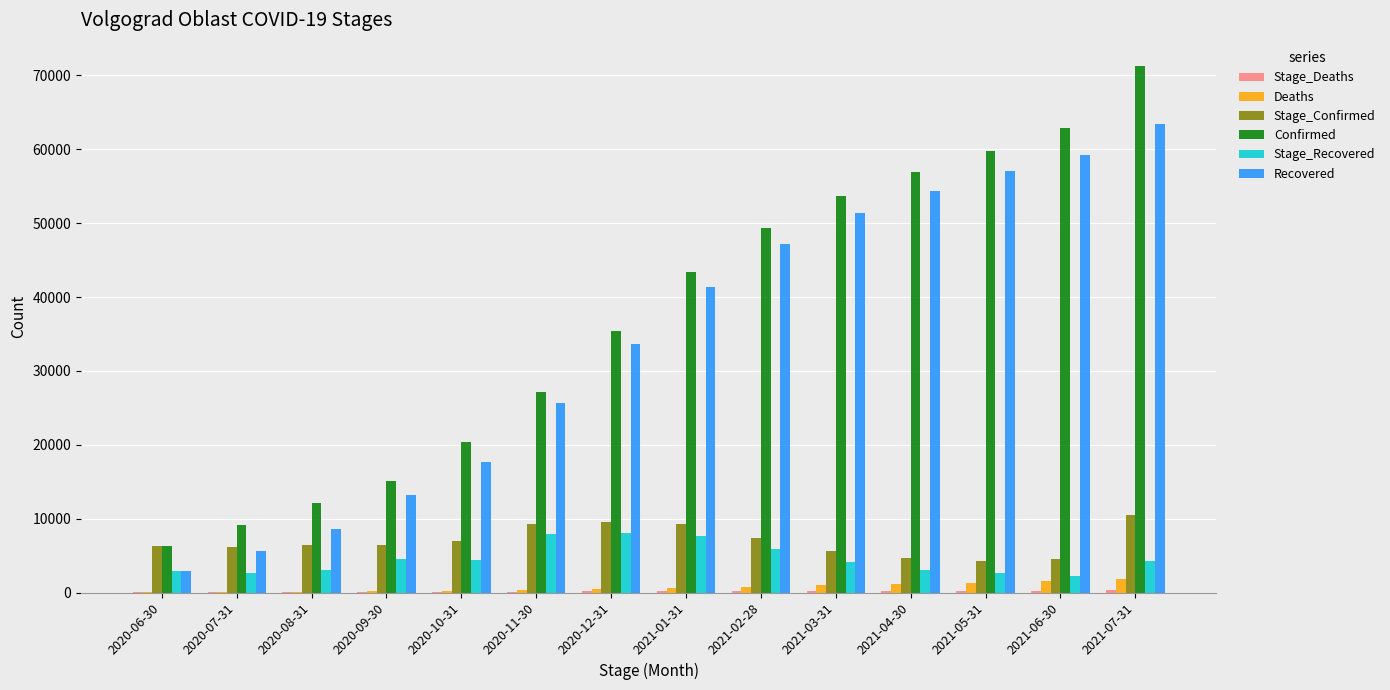

How many series are shown in this chart?

6